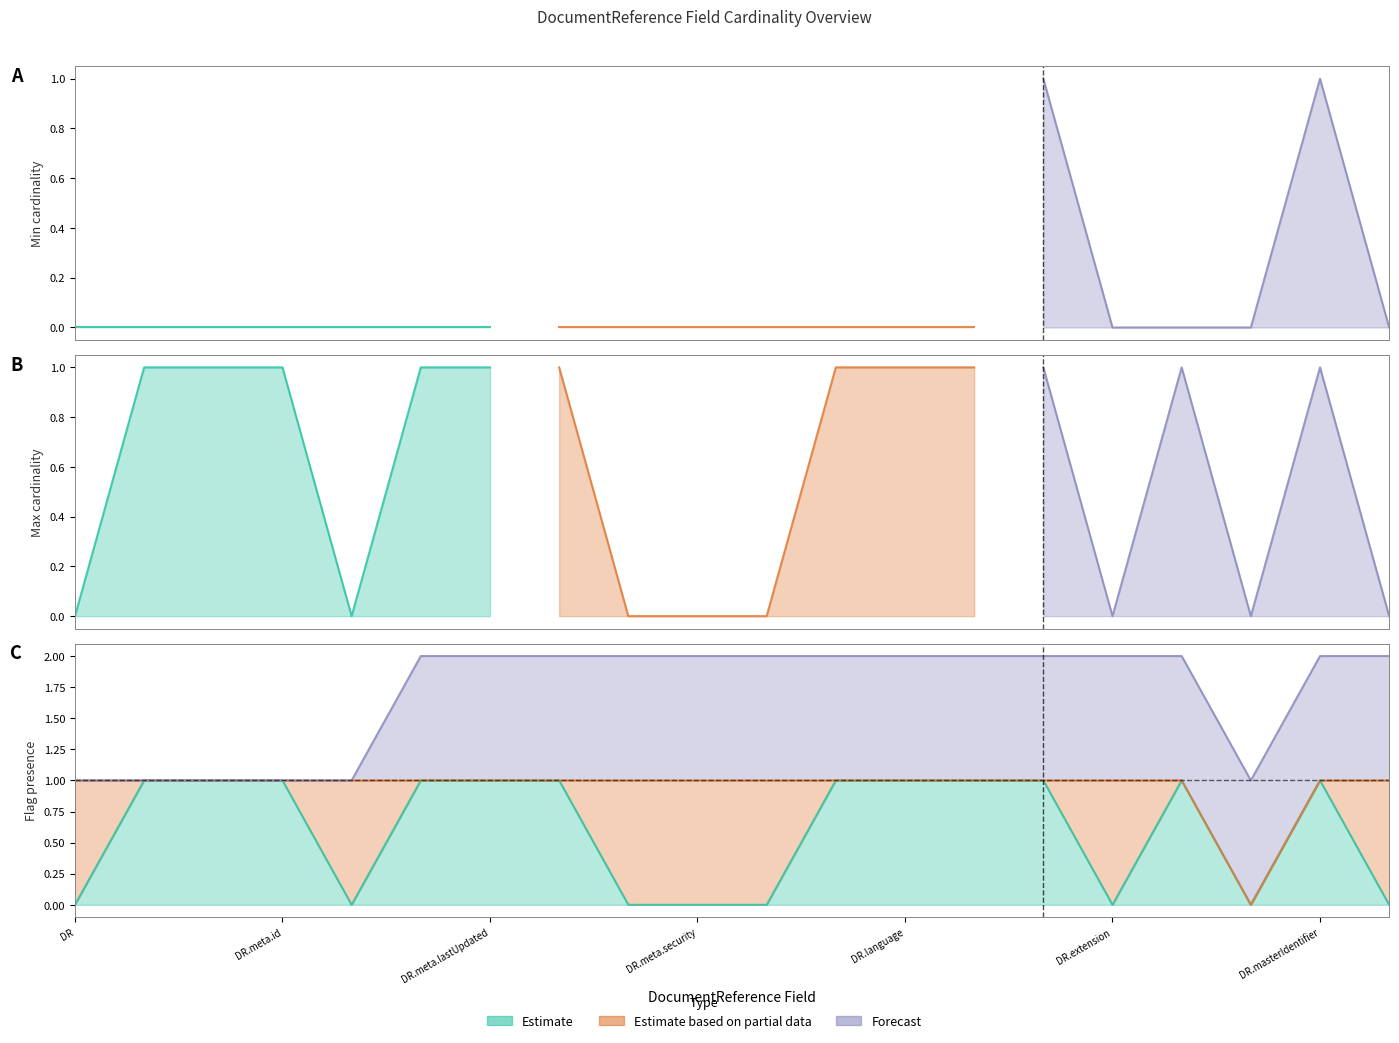

What is the total value across all series at DocumentReference.language?

2